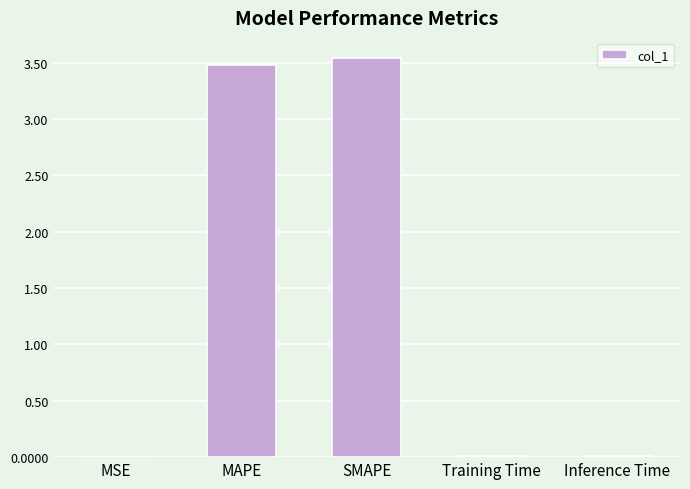

Approximately how many times larger is the value at MAPE compared to SMAPE?

1.0